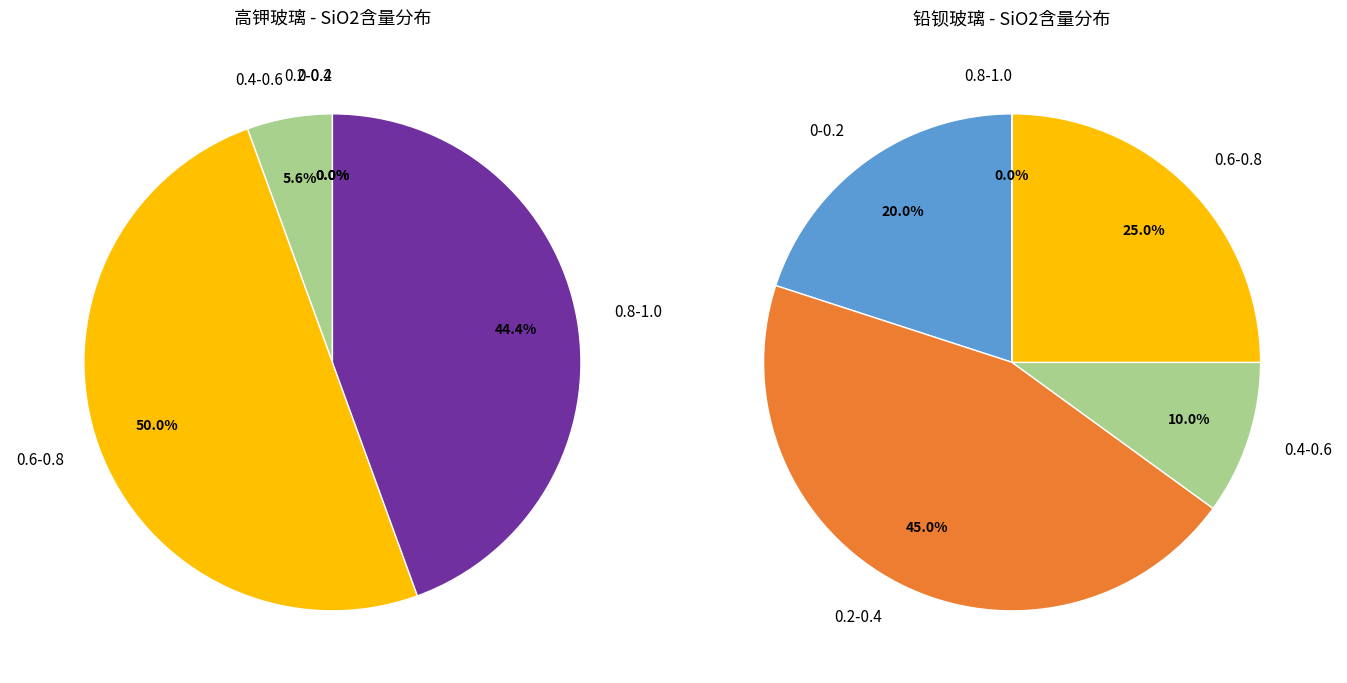

Is 高钾 the majority of the pie?

Yes